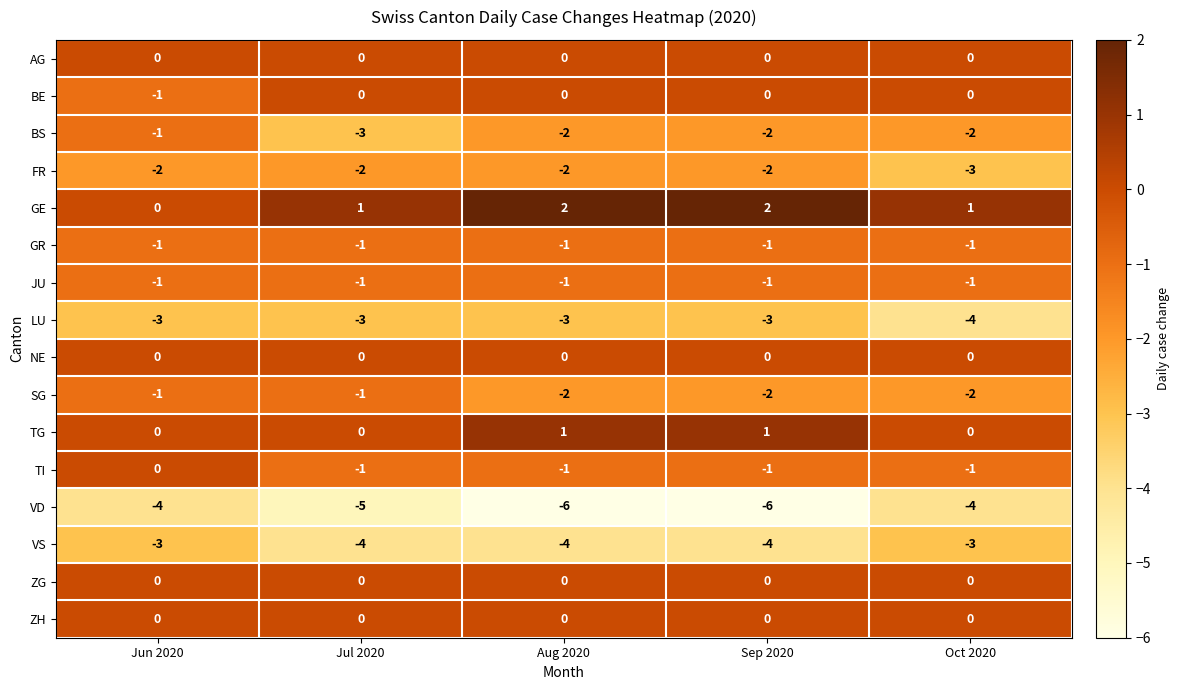

Which category has the lowest value in the FR series?

Oct 2020